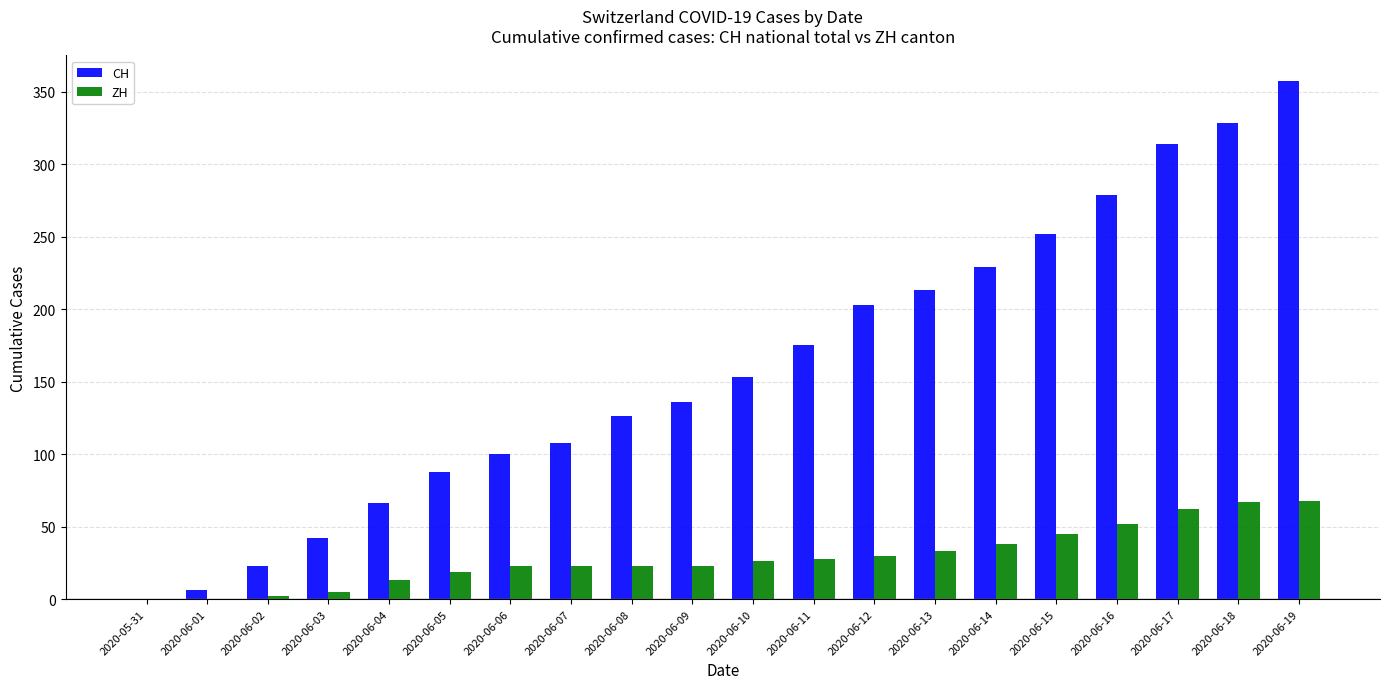

Between 2020-06-01 and 2020-06-04, which series saw the biggest shift?

CH